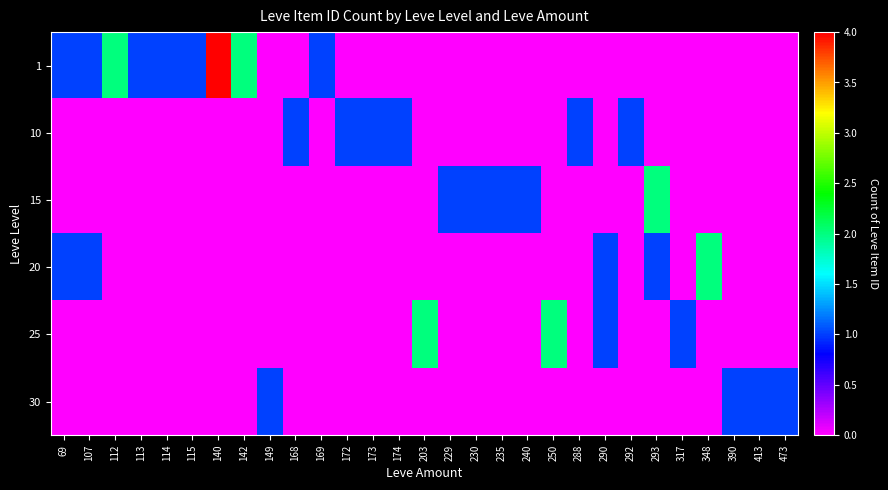

What is the maximum value shown in the chart?

4